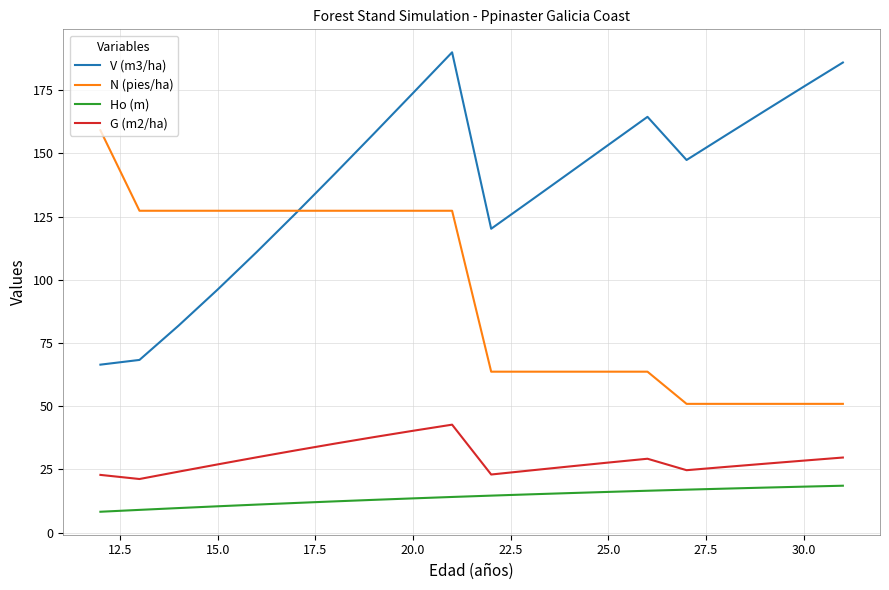

At how many categories does at least one series exceed 64?

20